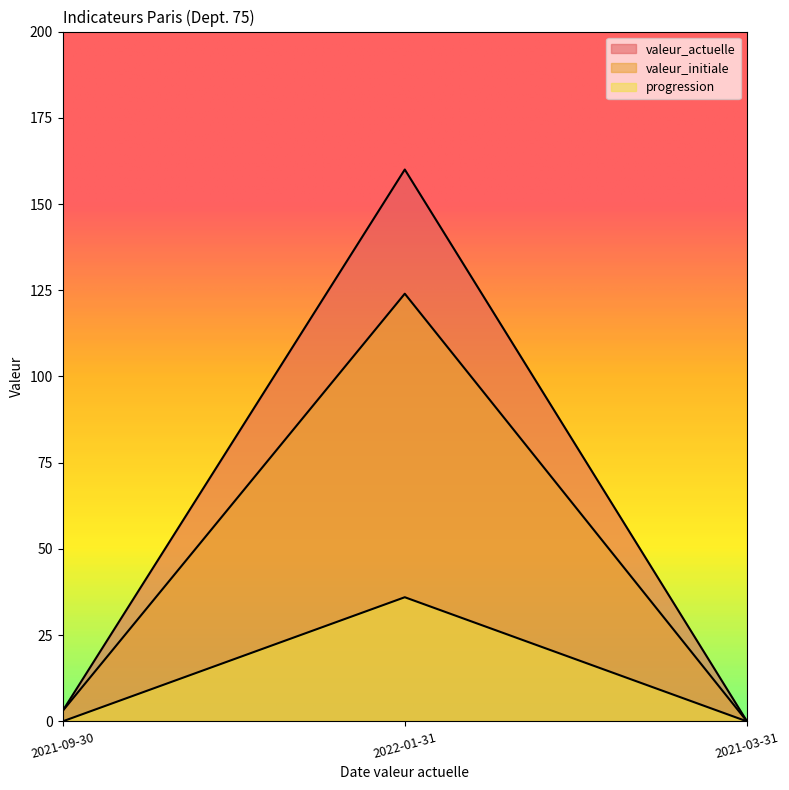

What is the difference between the maximum and minimum values in the valeur_initiale series?

124